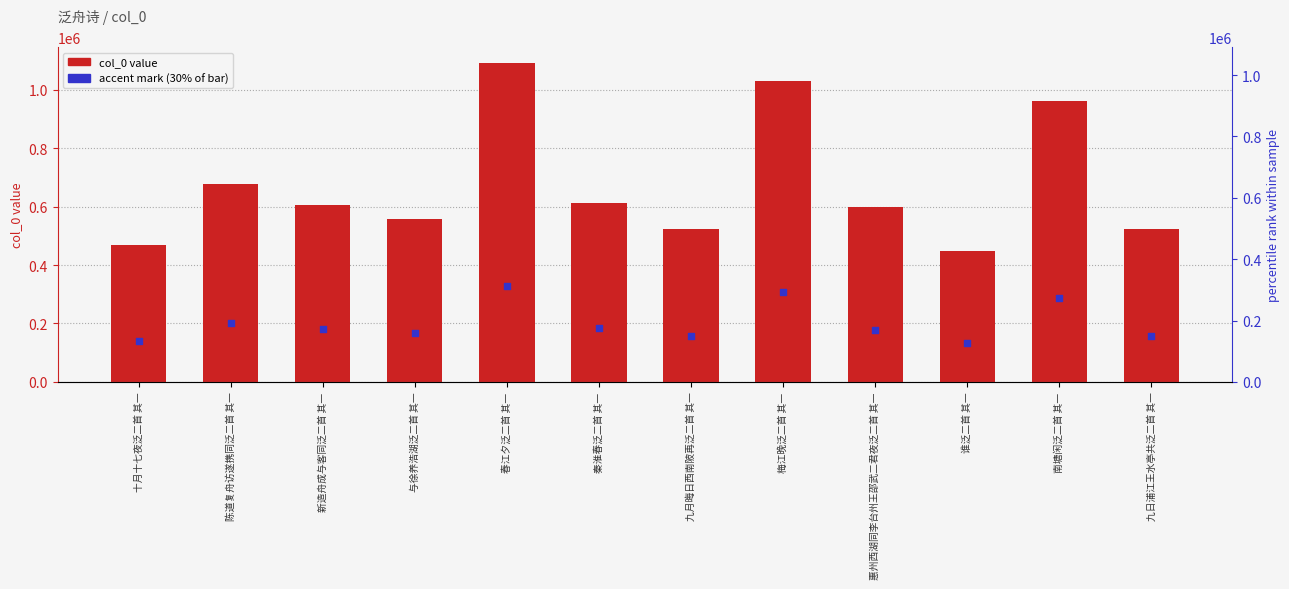

Is the value of col_0 at 九日浦江王水亭共泛二首 其一 greater than the value of accent mark at 陈道复舟访遂携同泛二首 其一?

Yes